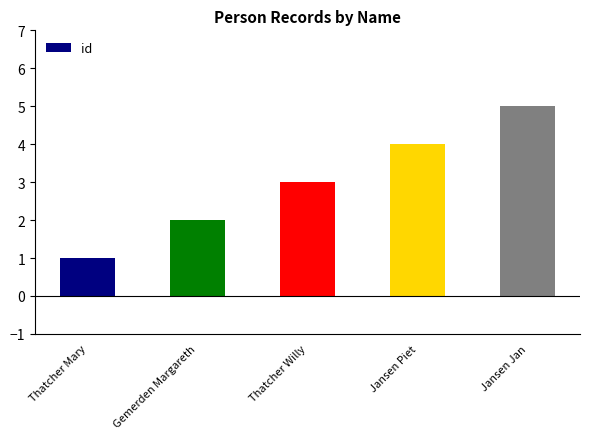

What is the label of the 4th bar from the left?

Jansen Piet